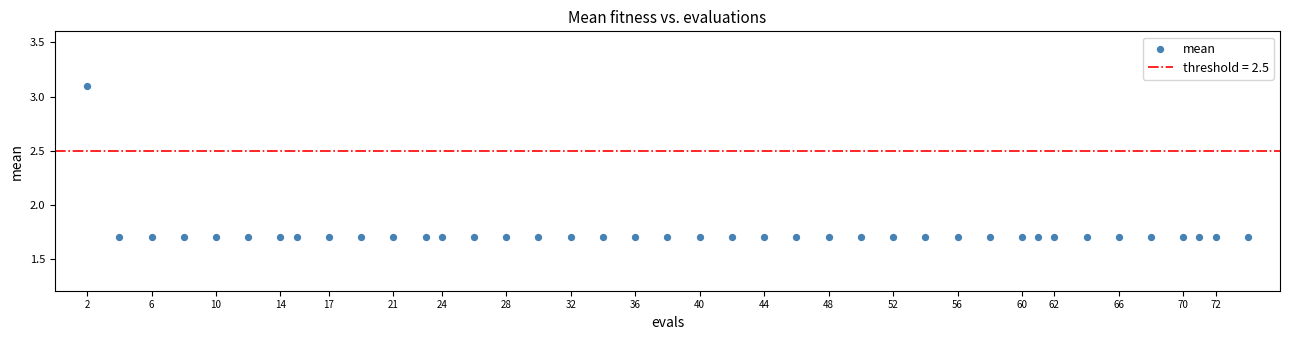

What is the range of Y values (max minus min)?

1.4